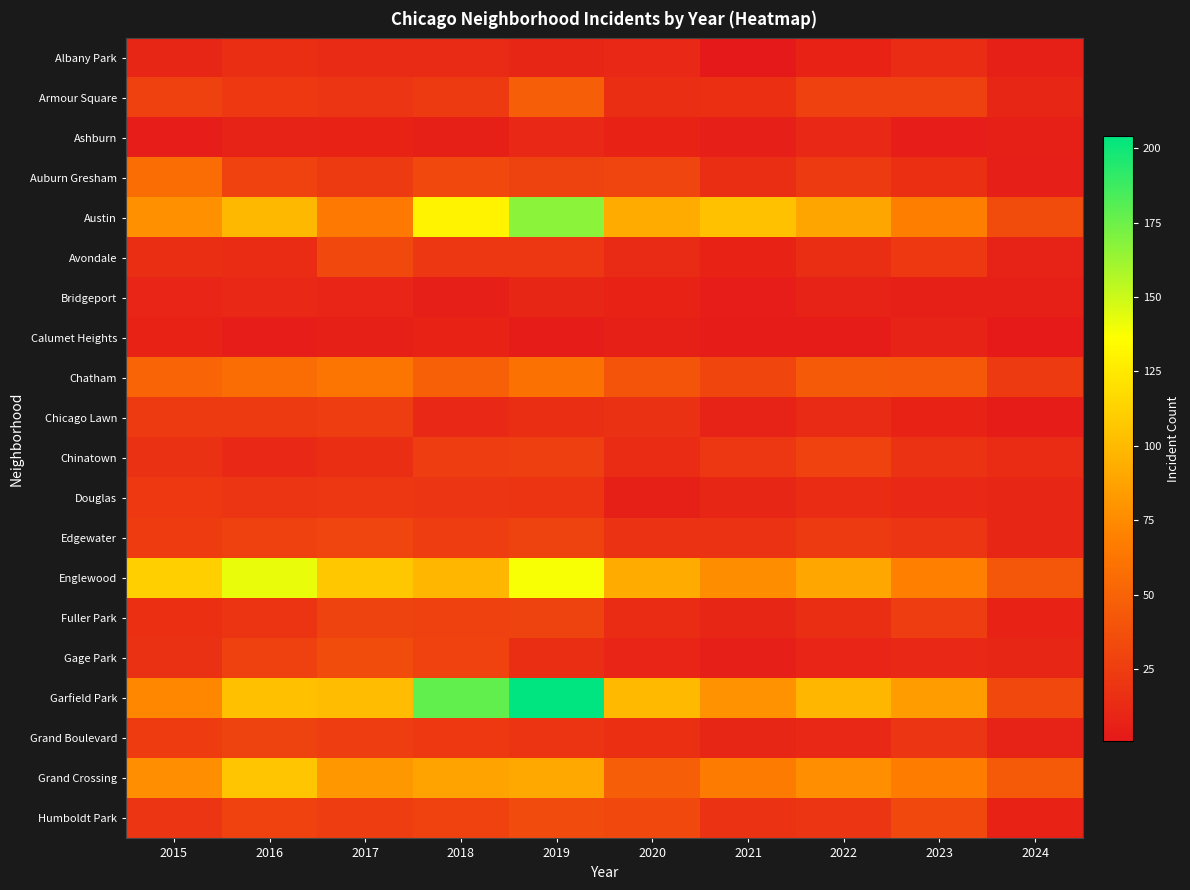

Reading left to right, transcribe all the data shown in this chart.

Albany Park: 2015=10	2016=15	2017=13	2018=13	2019=10	2020=12	2021=1	2022=8	2023=14	2024=6
Armour Square: 2015=27	2016=22	2017=20	2018=23	2019=47	2020=15	2021=16	2022=27	2023=27	2024=10
Ashburn: 2015=4	2016=7	2017=8	2018=6	2019=11	2020=8	2021=5	2022=11	2023=4	2024=6
Auburn Gresham: 2015=56	2016=28	2017=23	2018=33	2019=29	2020=30	2021=15	2022=23	2023=16	2024=5
Austin: 2015=78	2016=99	2017=65	2018=130	2019=167	2020=92	2021=104	2022=89	2023=68	2024=35
Avondale: 2015=15	2016=14	2017=33	2018=21	2019=21	2020=13	2021=8	2022=15	2023=22	2024=7
Bridgeport: 2015=9	2016=11	2017=9	2018=5	2019=10	2020=8	2021=4	2022=7	2023=6	2024=6
Calumet Heights: 2015=8	2016=4	2017=6	2018=8	2019=3	2020=6	2021=3	2022=3	2023=7	2024=2
Chatham: 2015=51	2016=57	2017=62	2018=48	2019=60	2020=40	2021=31	2022=44	2023=43	2024=23
Chicago Lawn: 2015=23	2016=23	2017=25	2018=11	2019=15	2020=17	2021=7	2022=13	2023=8	2024=3
Chinatown: 2015=17	2016=12	2017=15	2018=25	2019=26	2020=14	2021=21	2022=28	2023=18	2024=14
Douglas: 2015=22	2016=20	2017=21	2018=20	2019=19	2020=6	2021=10	2022=14	2023=11	2024=10
Edgewater: 2015=24	2016=27	2017=30	2018=25	2019=29	2020=18	2021=18	2022=23	2023=20	2024=10
Englewood: 2015=111	2016=142	2017=107	2018=98	2019=138	2020=92	2021=76	2022=90	2023=69	2024=42
Fuller Park: 2015=16	2016=19	2017=29	2018=27	2019=29	2020=14	2021=10	2022=15	2023=25	2024=8
Gage Park: 2015=17	2016=27	2017=35	2018=28	2019=15	2020=9	2021=5	2022=9	2023=12	2024=10
Garfield Park: 2015=73	2016=103	2017=101	2018=178	2019=204	2020=100	2021=79	2022=98	2023=85	2024=33
Grand Boulevard: 2015=24	2016=29	2017=25	2018=22	2019=19	2020=16	2021=10	2022=11	2023=20	2024=7
Grand Crossing: 2015=77	2016=106	2017=82	2018=88	2019=91	2020=47	2021=66	2022=77	2023=67	2024=44
Humboldt Park: 2015=20	2016=28	2017=25	2018=28	2019=34	2020=32	2021=18	2022=20	2023=32	2024=8